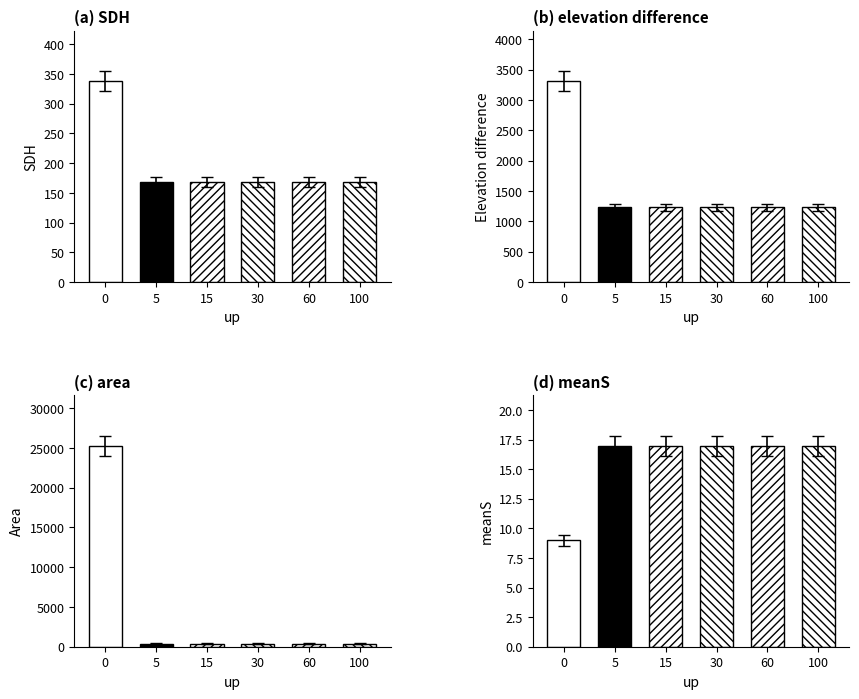

The value of meanS at 60 is 27. True or false?

False